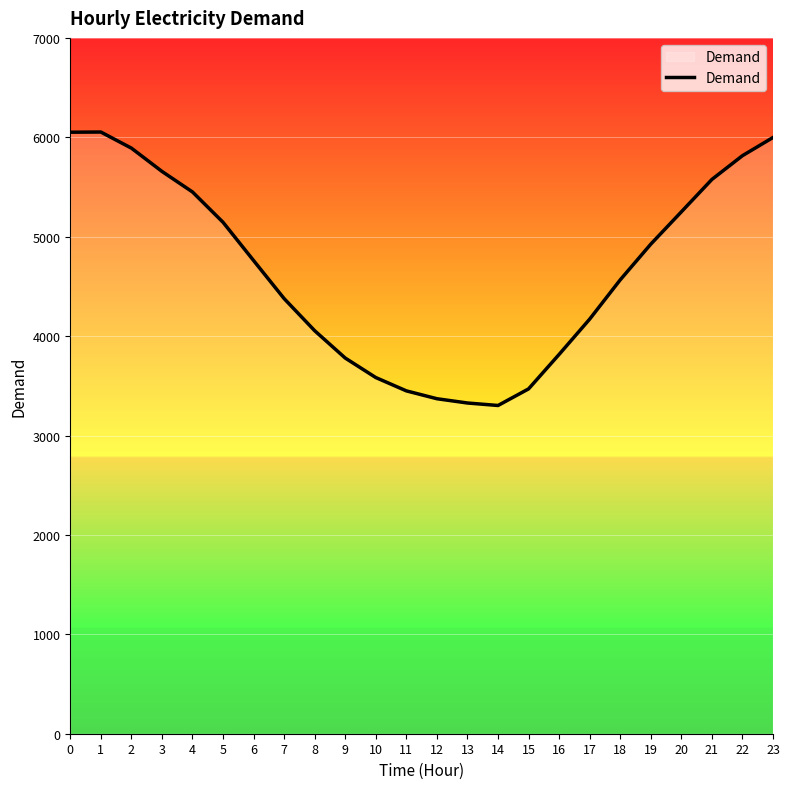

What is the minimum value shown in the chart?

3302